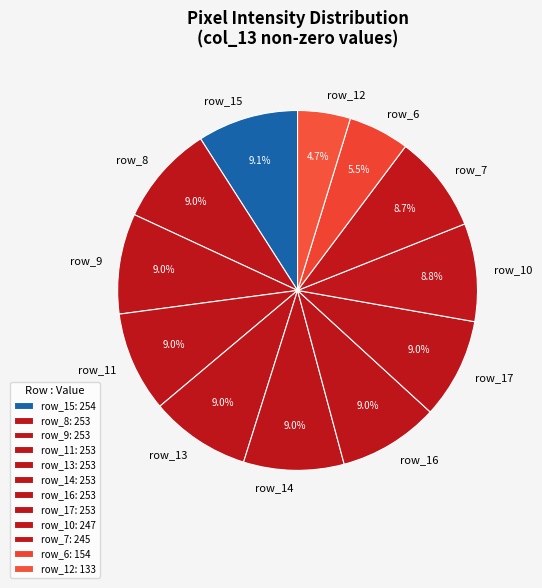

Does row_8 account for over 50% of the chart?

No